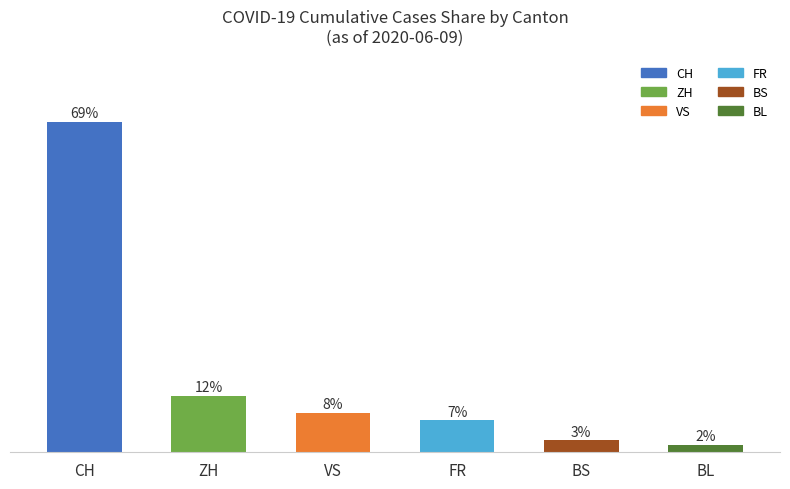

How many series are shown in this chart?

6